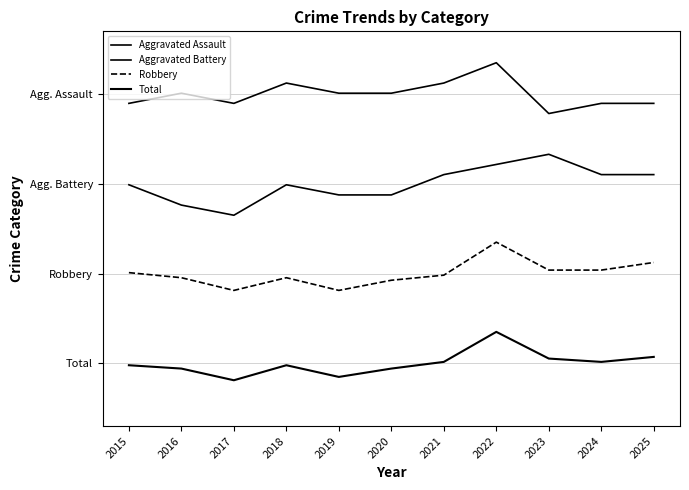

Is this an area chart (filled region under the line)?

No